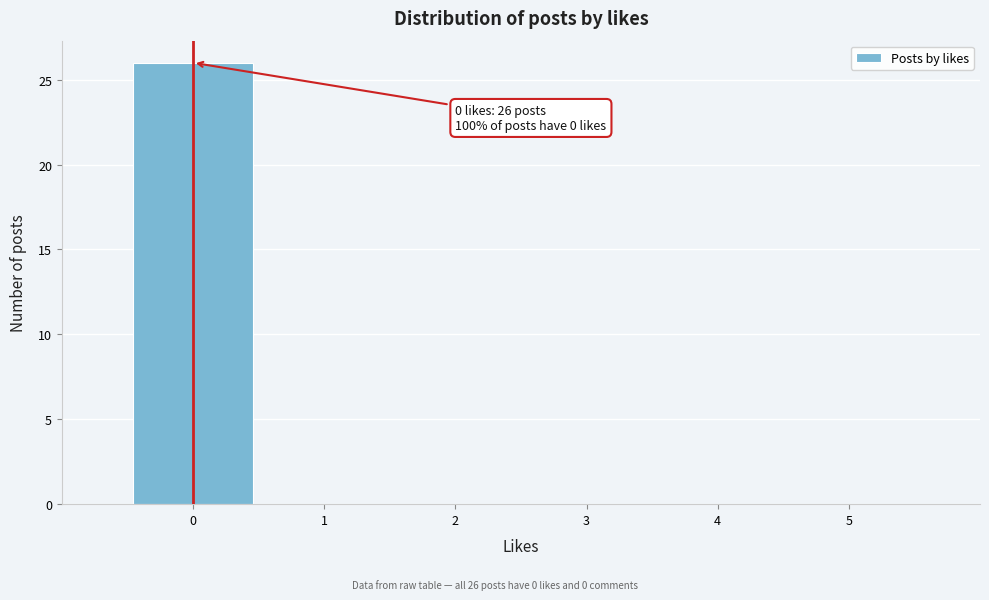

Which range on the x-axis has the tallest bar?

-0.5 to 0.5